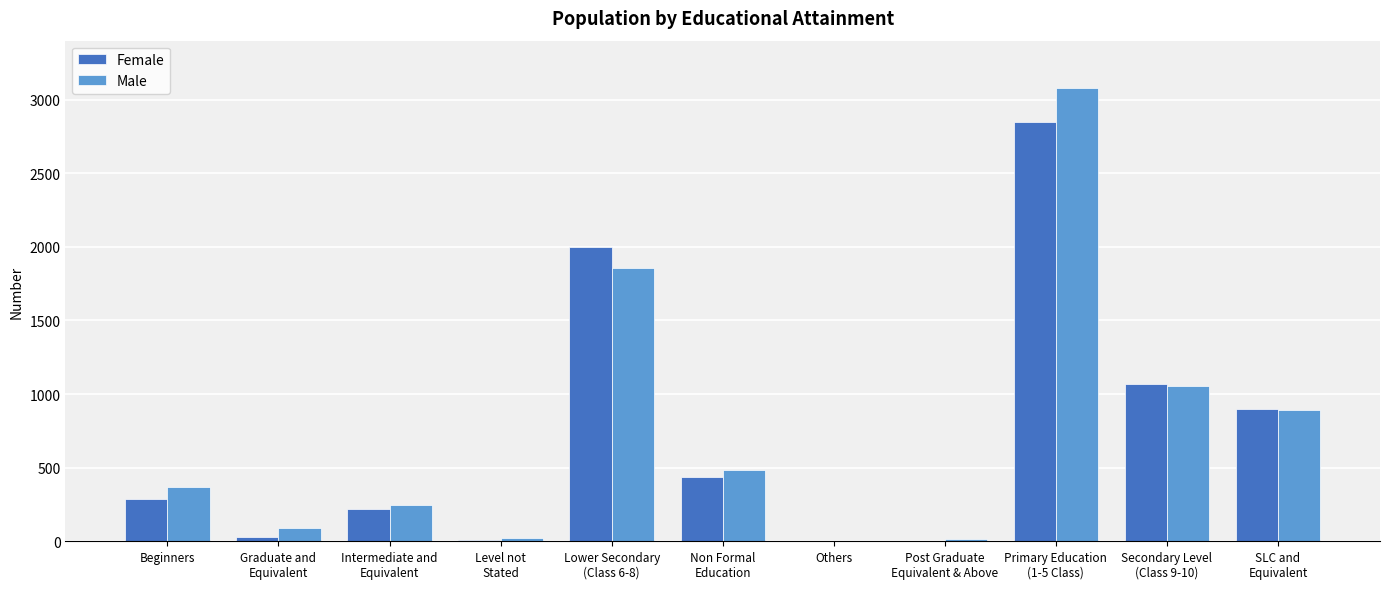

What is the total value across all series at Secondary Level
(Class 9-10)?

2120